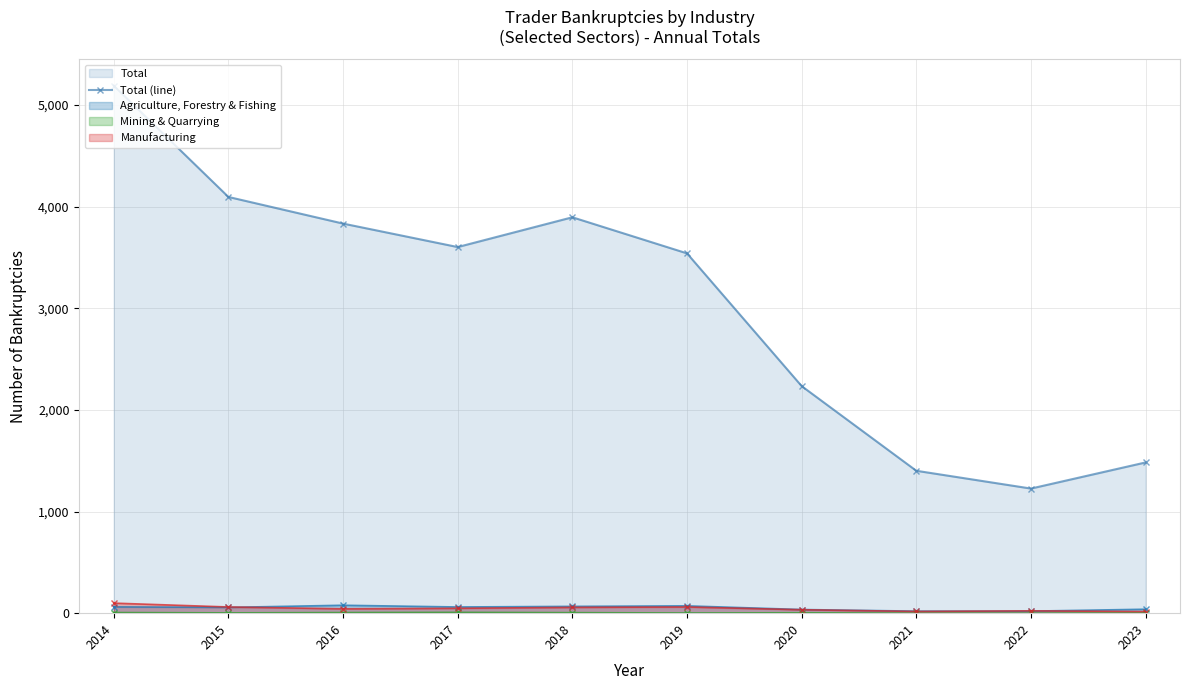

How many points are higher than both their immediate neighbors (excluding endpoints)?

1